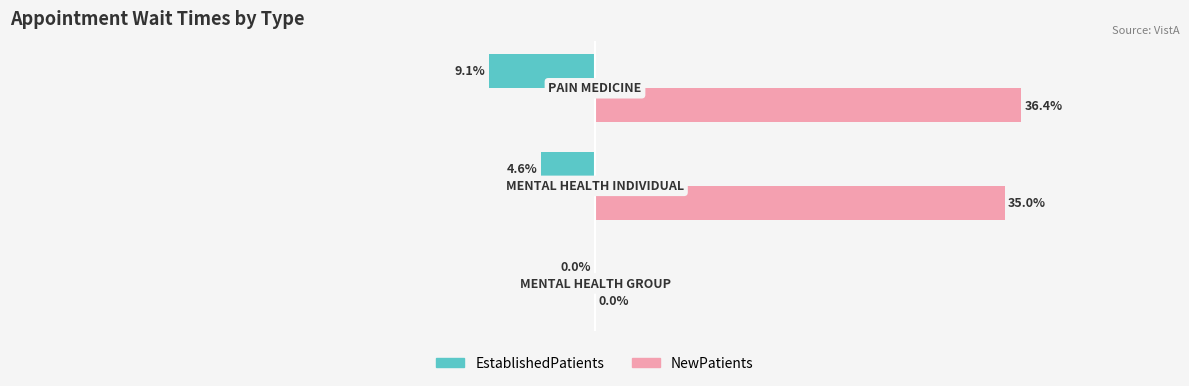

Which series has the largest total across all categories?

NewPatients